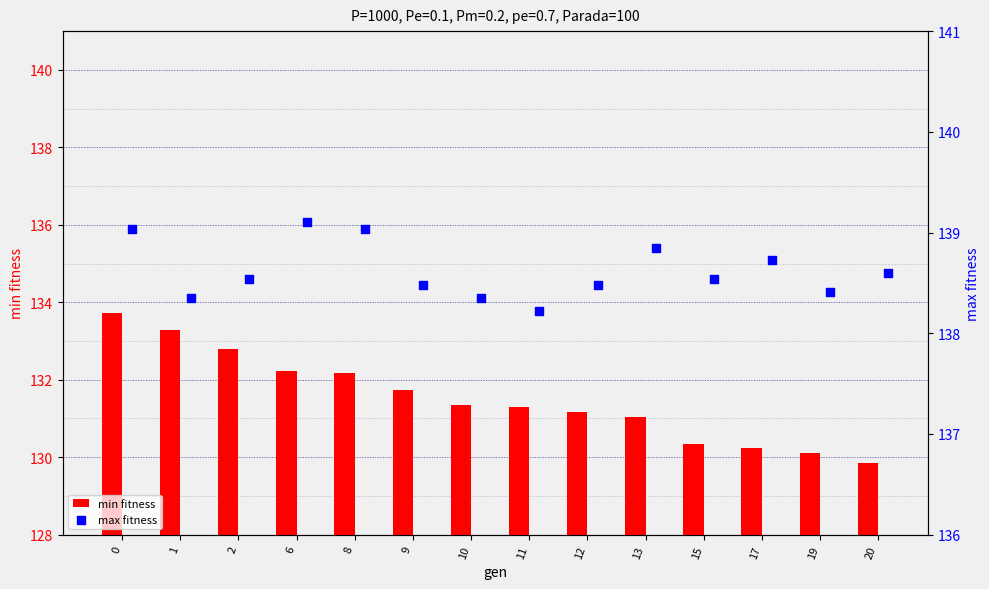

Which series contains the highest Y value?

max fitness